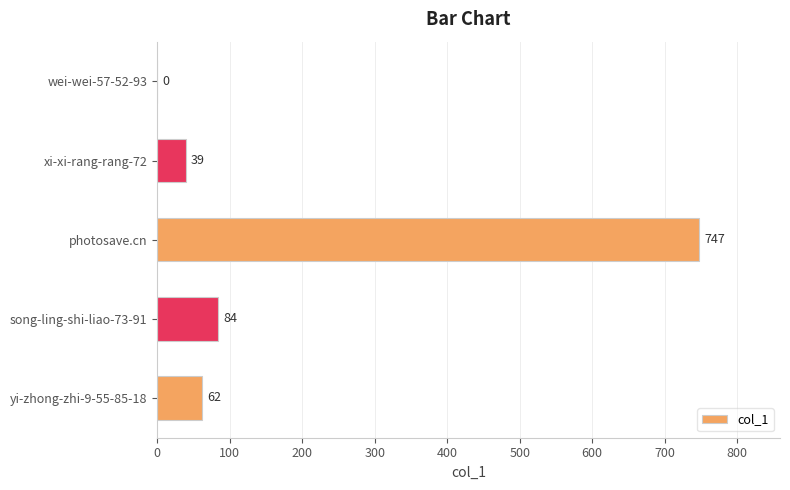

What is the ratio of the value at xi-xi-rang-rang-72 to the value at song-ling-shi-liao-73-91?

0.5